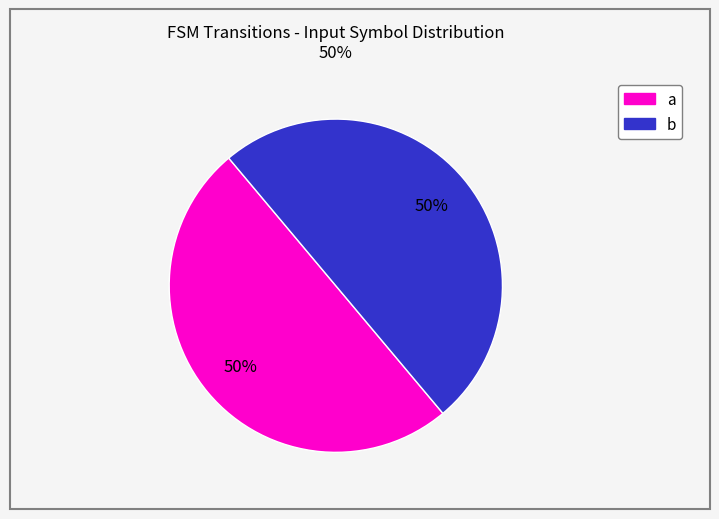

The a slice represents 94% of the pie. True or false?

False